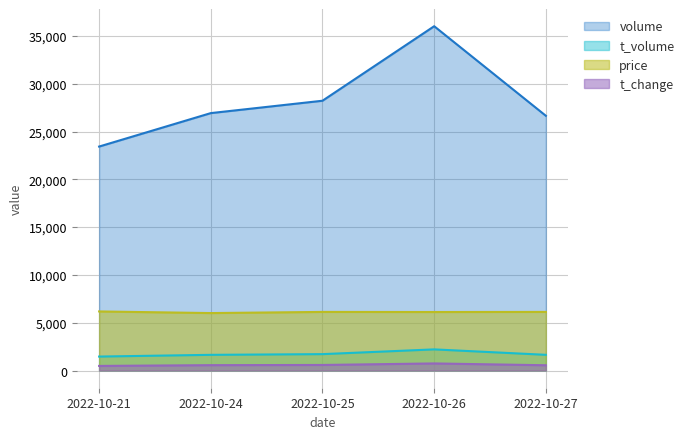

What is the difference between the maximum and minimum values in the t_change series?

260